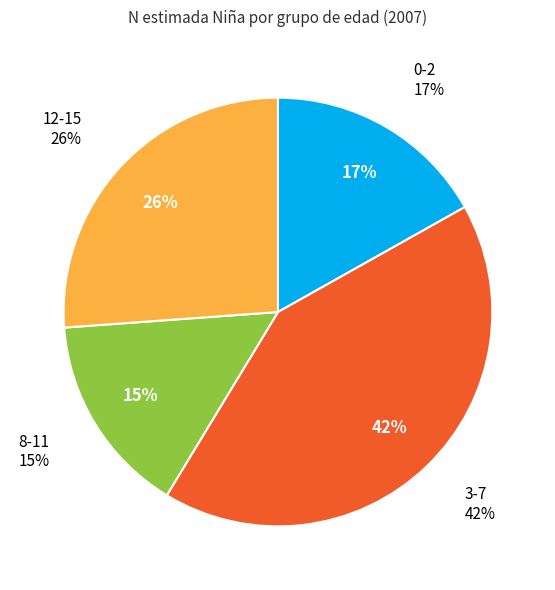

Does any single category account for the majority?

No